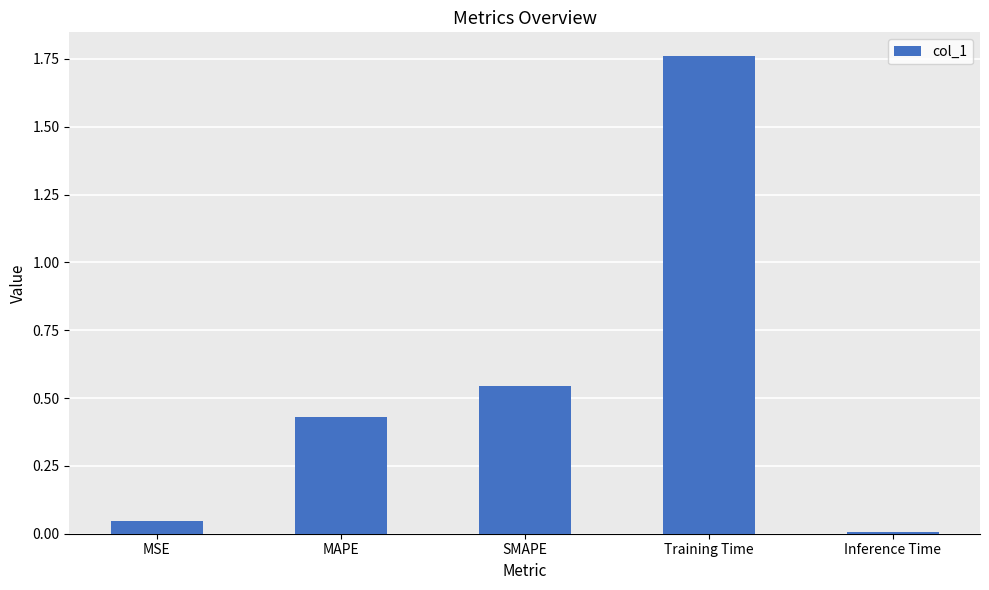

List the labels in order of value, largest first.

Training Time, SMAPE, MAPE, MSE, Inference Time